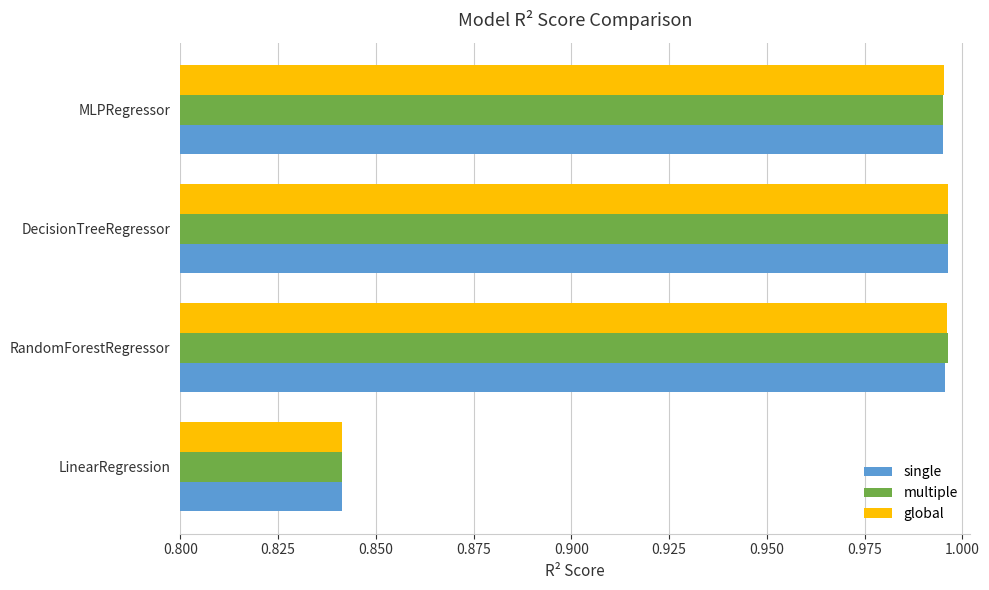

What is the total value across all series at DecisionTreeRegressor?

3.0